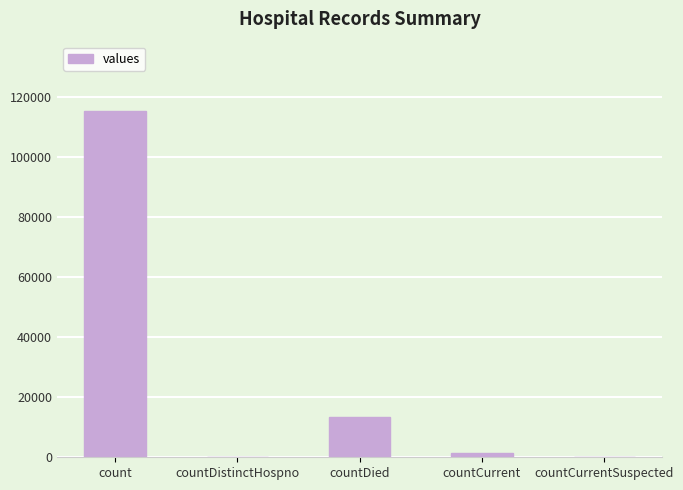

What is the maximum value shown in the chart?

115379